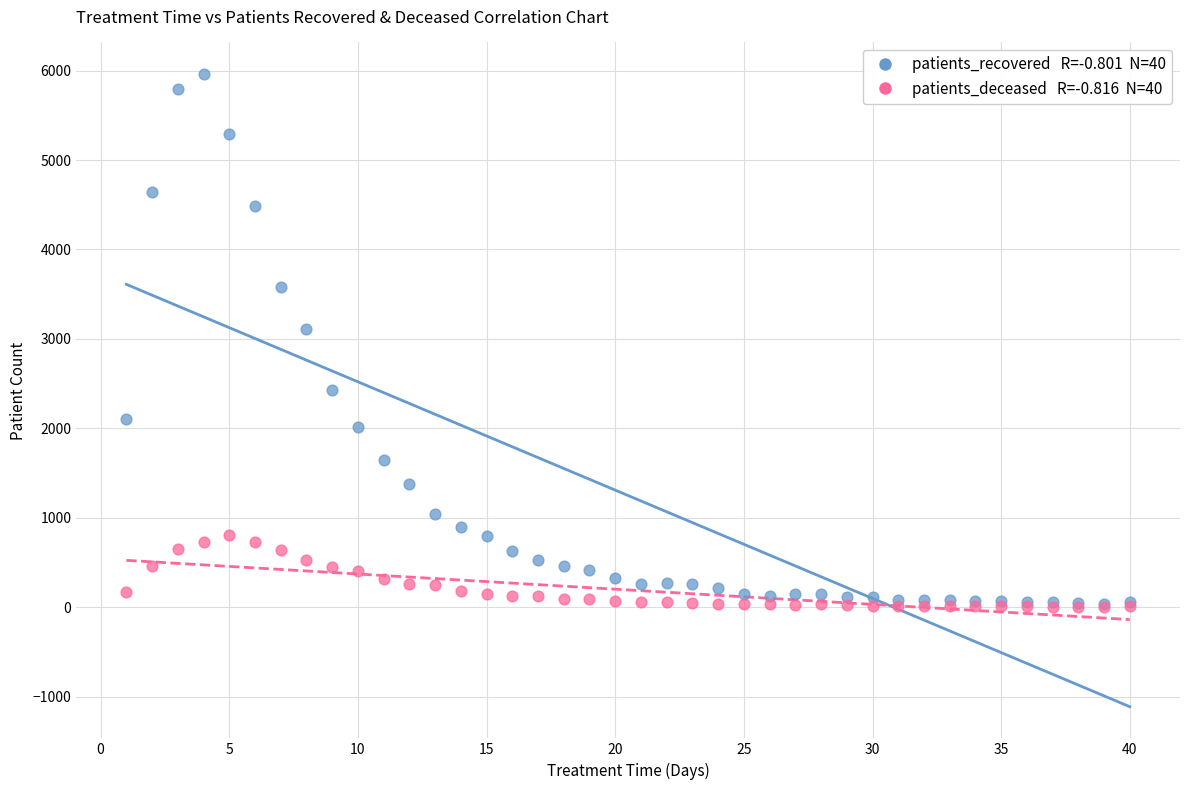

Across all series, what Y value is closest to 2983?

3108